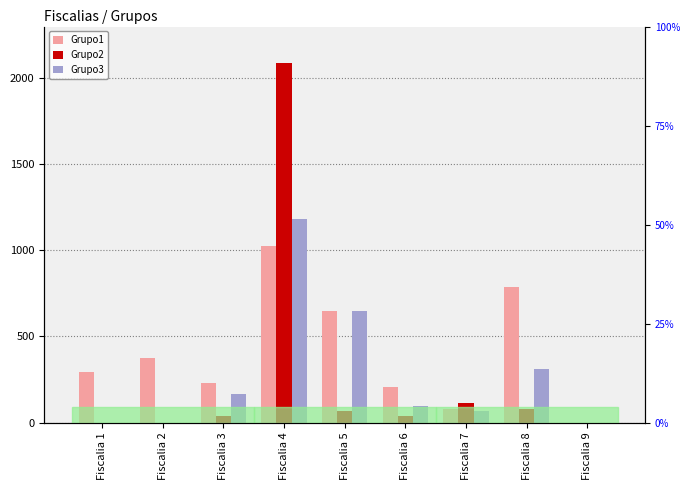

What is the value of the Grupo3 bar at the 3rd from the left?

167